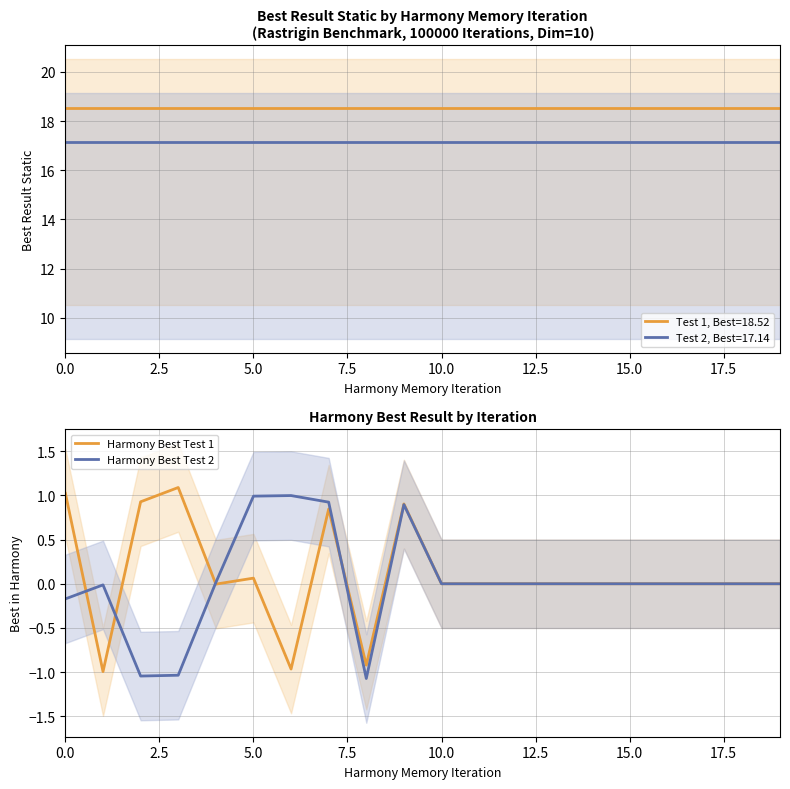

Rank the series at 9 from highest to lowest value.

Harmony Best Test 1, Harmony Best Test 2